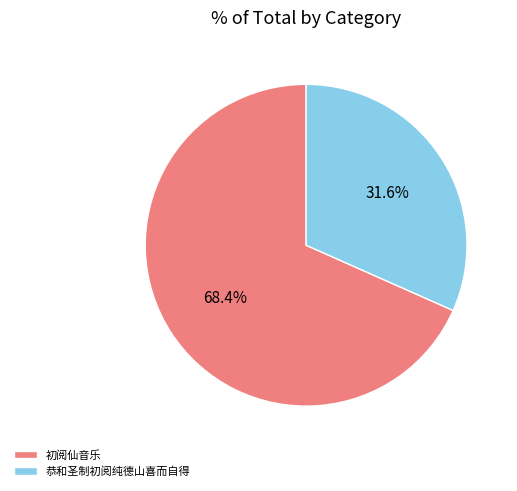

Combined, what portion of the pie is 初阅仙音乐 and 恭和圣制初阅纯德山喜而自得?

100.0%